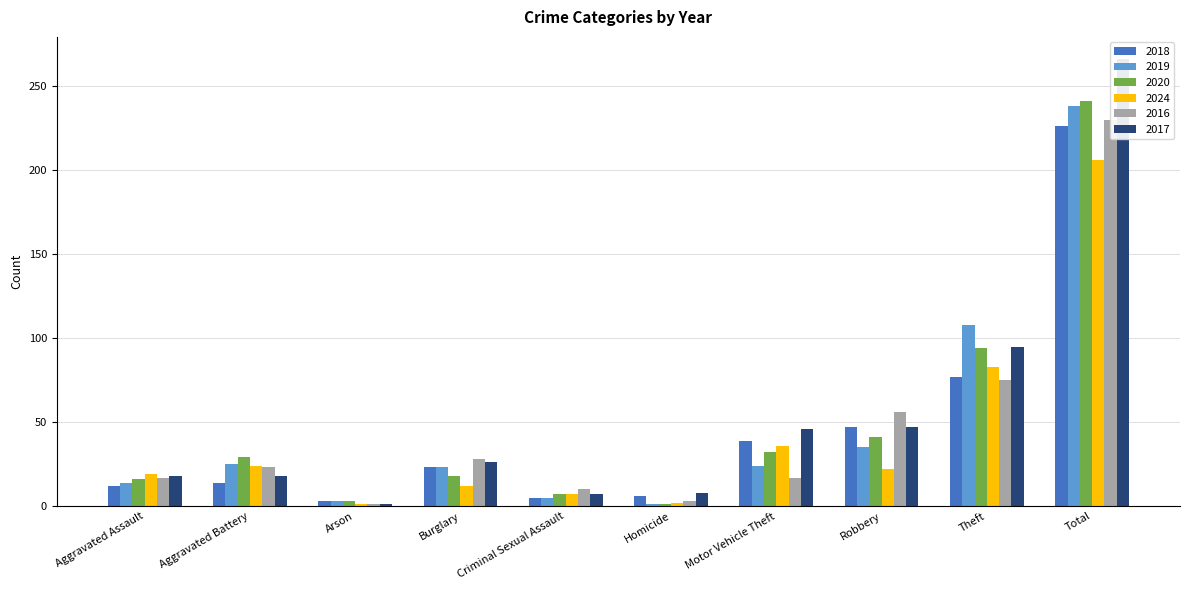

At which label is 2020 closest to 121?

Theft